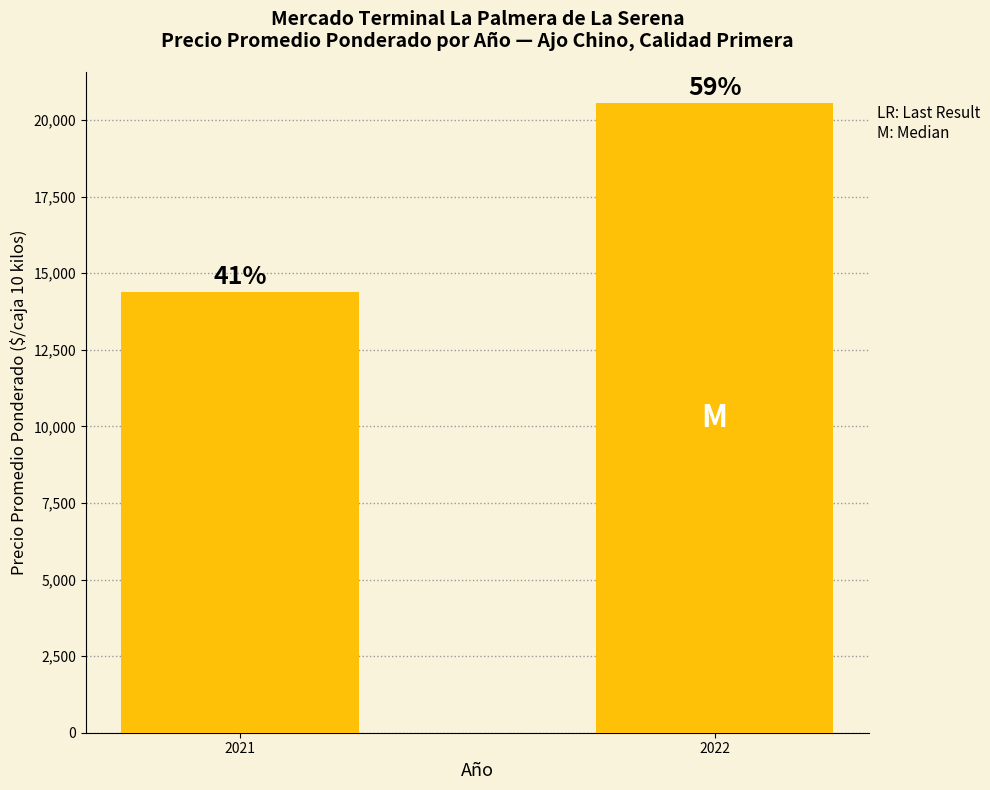

The chart shows a value of 19030 at 2021. True or false?

False